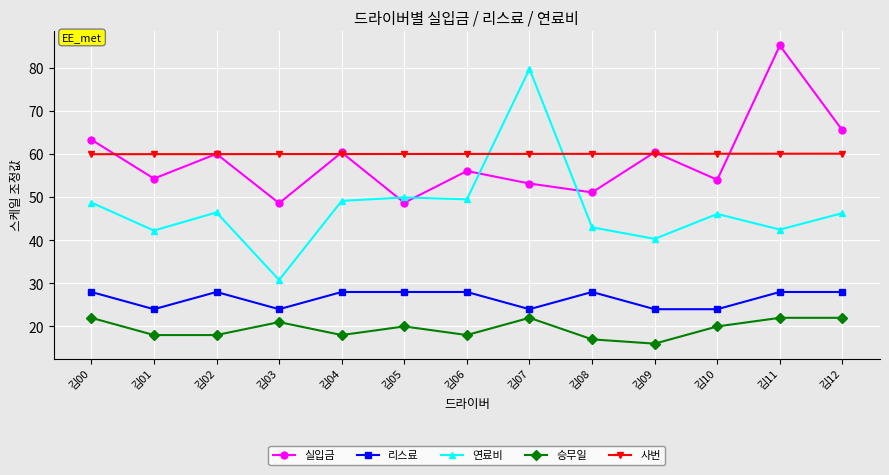

True or false: 연료비 has a value of 49.5 at 김06.

True